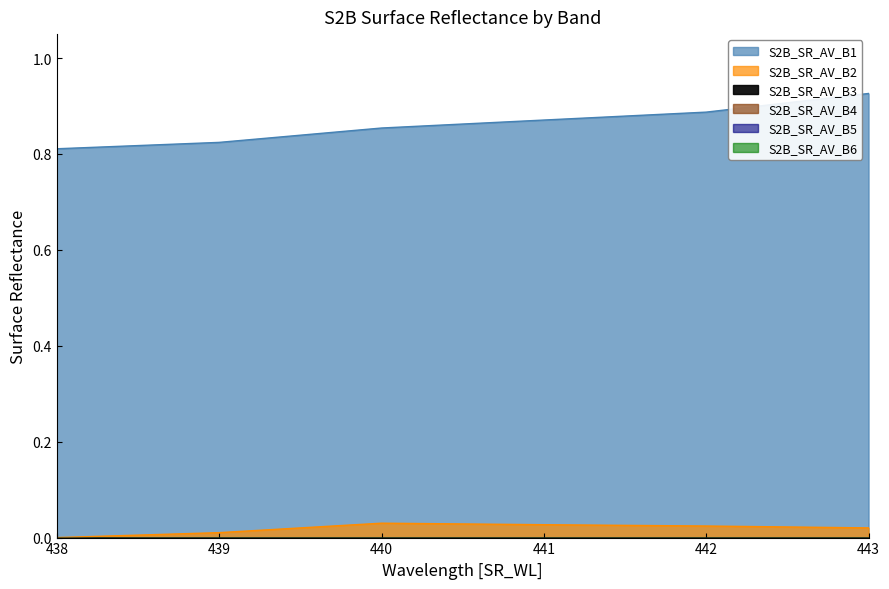

Between 438 and 439, which series saw the biggest shift?

S2B_SR_AV_B1